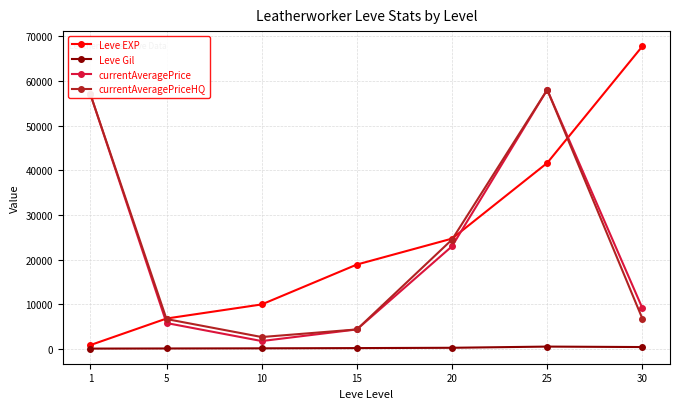

True or false: Leve Gil has more than 0 interior local peaks.

True